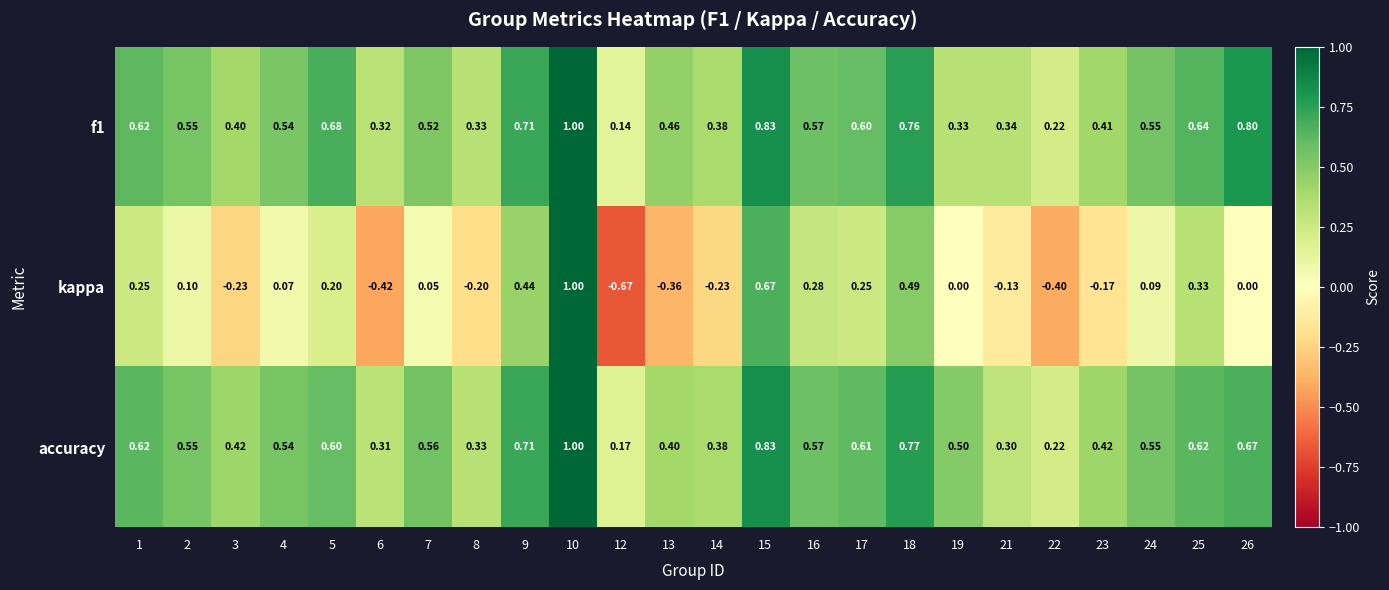

Which series has the largest range (max minus min)?

kappa